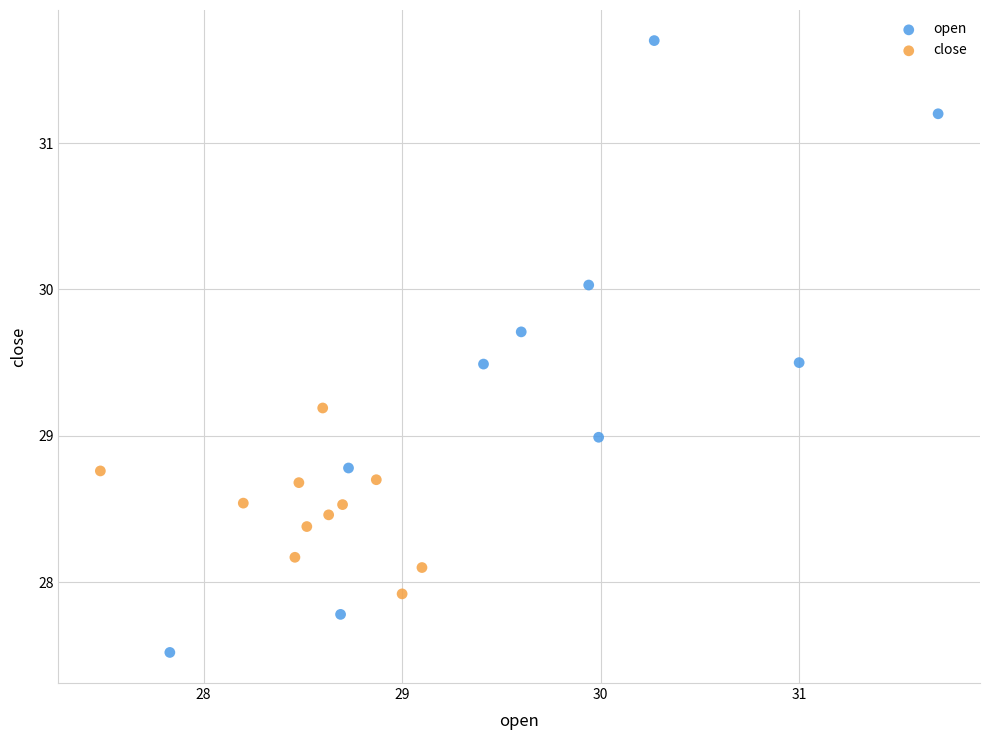

What are all the series names shown in the legend?

open, close